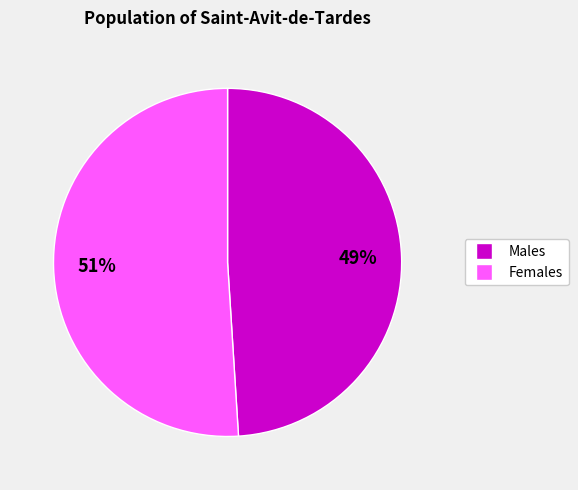

Is there any slice that represents more than half of the pie?

Yes